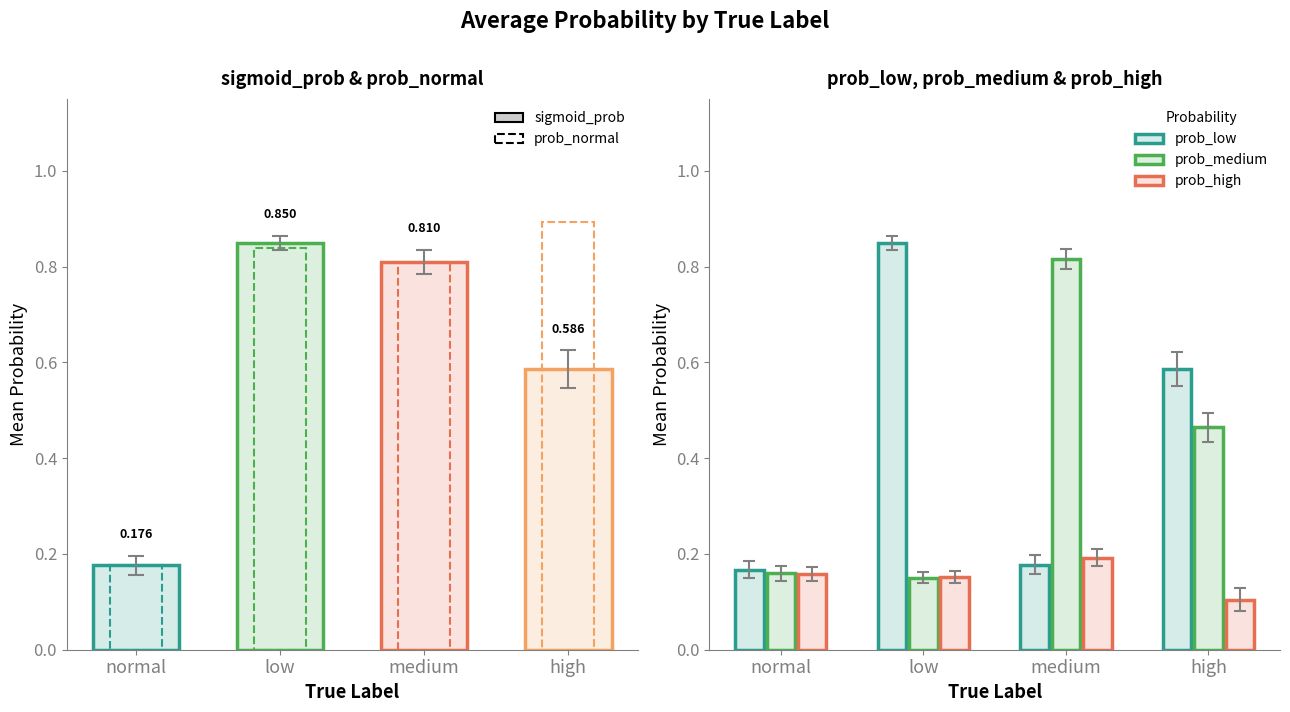

Reading right to left, transcribe all the data shown in this chart.

sigmoid_prob: high=0.6	medium=0.8	low=0.8	normal=0.2
prob_normal: high=0.9	medium=0.8	low=0.8	normal=0.2
prob_low: high=0.6	medium=0.2	low=0.8	normal=0.2
prob_medium: high=0.5	medium=0.8	low=0.2	normal=0.2
prob_high: high=0.1	medium=0.2	low=0.2	normal=0.2